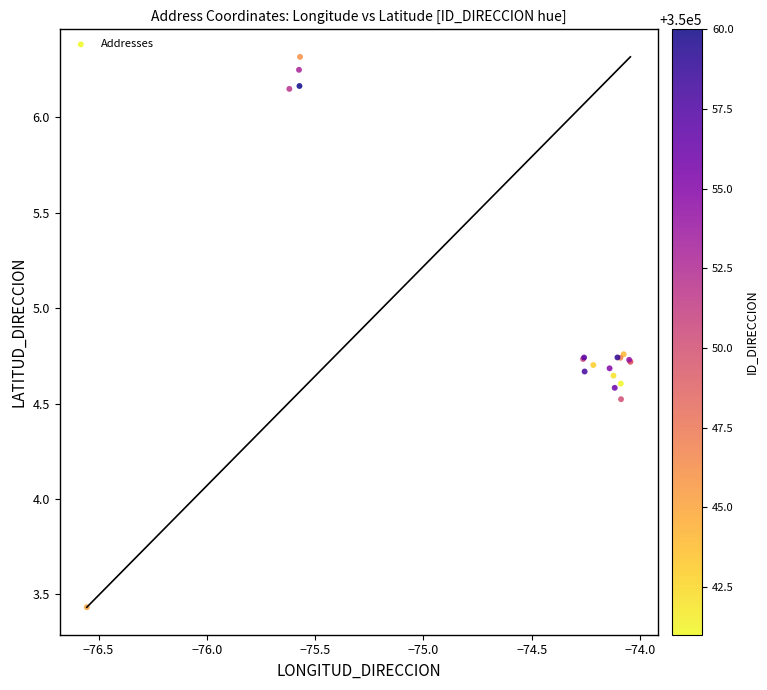

What Y value in the scatter plot is closest to 4?

4.5